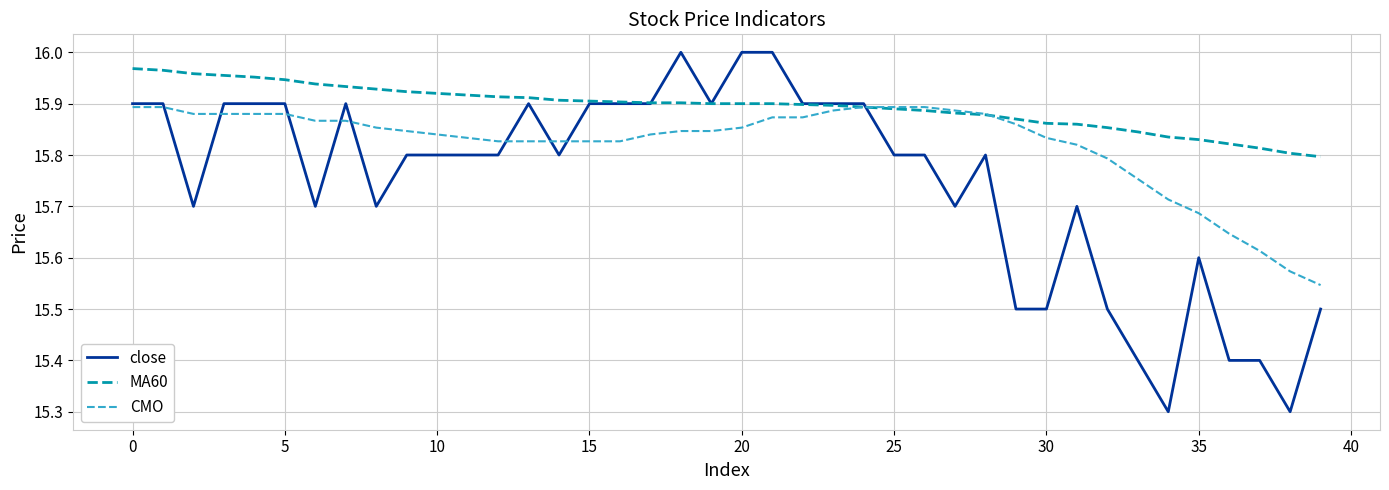

Rank the series by their maximum value, from highest to lowest.

close, MA60, CMO